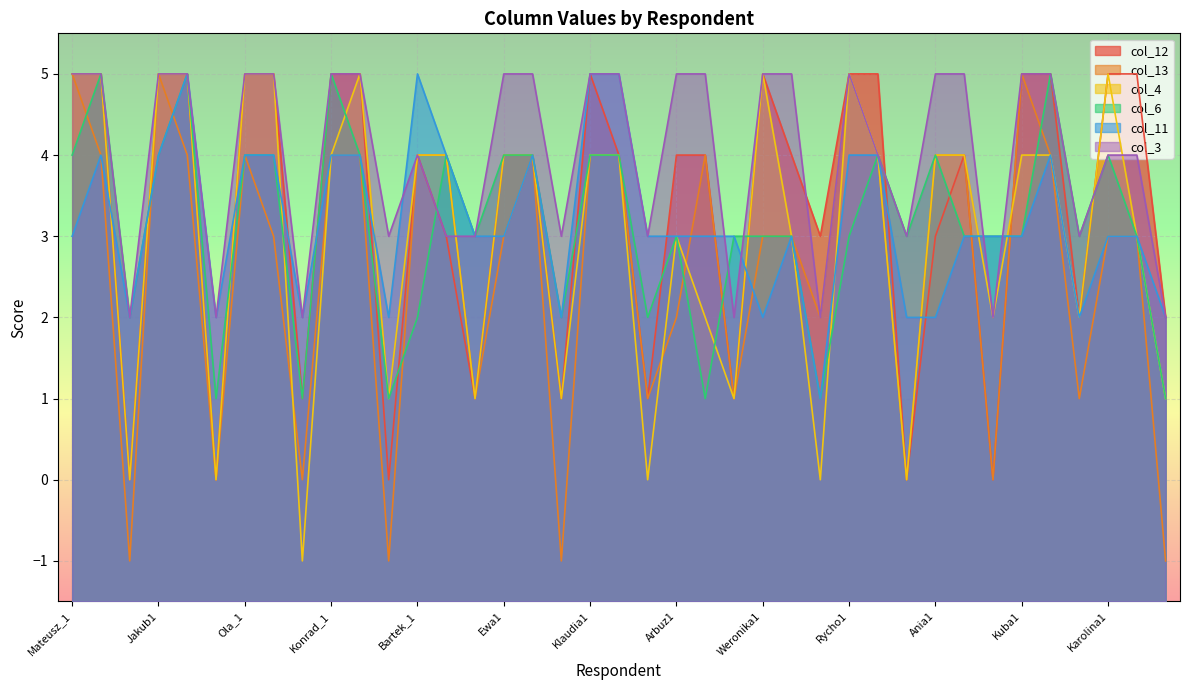

Reading left to right, extract all data points from this chart.

col_12: Mateusz_1=5	Mateusz_2=5	Mateusz_3=0	Jakub1=5	Jakub2=5	Jakub3=0	Ola_1=5	Ola_2=5	Ola_3=1	Konrad_1=5	Konrad_2=5	Konrad_3=0	Bartek_1=4	Bartek_2=3	Bartek_3=1	Ewa1=4	Ewa2=4	Ewa3=1	Klaudia1=5	Klaudia2=4	Klaudia3=1	Arbuz1=4	Arbuz2=4	Arbuz3=1	Weronika1=5	Weronika2=4	Weronika3=3	Rycho1=5	Rycho2=5	Rycho3=0	Ania1=3	Ania2=4	Ania3=0	Kuba1=5	Kuba2=5	Kuba3=2	Karolina1=5	Karolina2=5	Karolina3=2
col_13: Mateusz_1=5	Mateusz_2=4	Mateusz_3=-1	Jakub1=5	Jakub2=4	Jakub3=0	Ola_1=4	Ola_2=3	Ola_3=0	Konrad_1=4	Konrad_2=4	Konrad_3=-1	Bartek_1=4	Bartek_2=4	Bartek_3=1	Ewa1=3	Ewa2=4	Ewa3=-1	Klaudia1=4	Klaudia2=4	Klaudia3=1	Arbuz1=2	Arbuz2=4	Arbuz3=1	Weronika1=3	Weronika2=3	Weronika3=2	Rycho1=5	Rycho2=4	Rycho3=0	Ania1=4	Ania2=4	Ania3=0	Kuba1=5	Kuba2=4	Kuba3=1	Karolina1=3	Karolina2=3	Karolina3=-1
col_4: Mateusz_1=5	Mateusz_2=5	Mateusz_3=0	Jakub1=5	Jakub2=5	Jakub3=0	Ola_1=5	Ola_2=5	Ola_3=-1	Konrad_1=4	Konrad_2=5	Konrad_3=1	Bartek_1=4	Bartek_2=4	Bartek_3=1	Ewa1=4	Ewa2=4	Ewa3=1	Klaudia1=4	Klaudia2=4	Klaudia3=0	Arbuz1=3	Arbuz2=2	Arbuz3=1	Weronika1=5	Weronika2=3	Weronika3=0	Rycho1=5	Rycho2=4	Rycho3=0	Ania1=4	Ania2=4	Ania3=2	Kuba1=4	Kuba2=4	Kuba3=2	Karolina1=5	Karolina2=3	Karolina3=1
col_6: Mateusz_1=4	Mateusz_2=5	Mateusz_3=2	Jakub1=4	Jakub2=5	Jakub3=1	Ola_1=4	Ola_2=4	Ola_3=1	Konrad_1=5	Konrad_2=4	Konrad_3=1	Bartek_1=2	Bartek_2=4	Bartek_3=3	Ewa1=4	Ewa2=4	Ewa3=2	Klaudia1=4	Klaudia2=4	Klaudia3=2	Arbuz1=3	Arbuz2=1	Arbuz3=3	Weronika1=3	Weronika2=3	Weronika3=1	Rycho1=3	Rycho2=4	Rycho3=3	Ania1=4	Ania2=3	Ania3=3	Kuba1=3	Kuba2=5	Kuba3=3	Karolina1=4	Karolina2=3	Karolina3=1
col_11: Mateusz_1=3	Mateusz_2=4	Mateusz_3=2	Jakub1=4	Jakub2=5	Jakub3=2	Ola_1=4	Ola_2=4	Ola_3=2	Konrad_1=4	Konrad_2=4	Konrad_3=2	Bartek_1=5	Bartek_2=4	Bartek_3=3	Ewa1=3	Ewa2=4	Ewa3=2	Klaudia1=5	Klaudia2=5	Klaudia3=3	Arbuz1=3	Arbuz2=3	Arbuz3=3	Weronika1=2	Weronika2=3	Weronika3=1	Rycho1=4	Rycho2=4	Rycho3=2	Ania1=2	Ania2=3	Ania3=3	Kuba1=3	Kuba2=4	Kuba3=2	Karolina1=3	Karolina2=3	Karolina3=2
col_3: Mateusz_1=5	Mateusz_2=5	Mateusz_3=2	Jakub1=5	Jakub2=5	Jakub3=2	Ola_1=5	Ola_2=5	Ola_3=2	Konrad_1=5	Konrad_2=5	Konrad_3=3	Bartek_1=4	Bartek_2=3	Bartek_3=3	Ewa1=5	Ewa2=5	Ewa3=3	Klaudia1=5	Klaudia2=5	Klaudia3=3	Arbuz1=5	Arbuz2=5	Arbuz3=2	Weronika1=5	Weronika2=5	Weronika3=2	Rycho1=5	Rycho2=4	Rycho3=3	Ania1=5	Ania2=5	Ania3=2	Kuba1=5	Kuba2=5	Kuba3=3	Karolina1=4	Karolina2=4	Karolina3=2